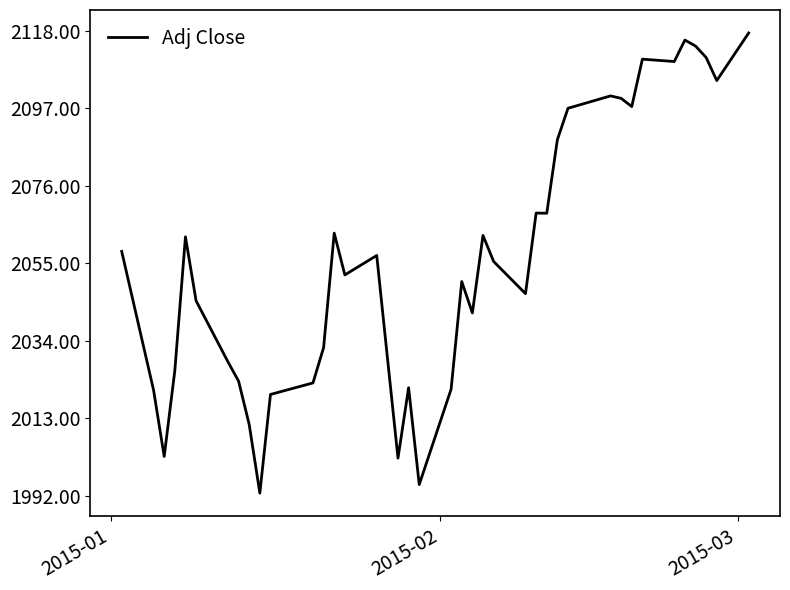

What is the difference between the maximum and minimum values?

124.7